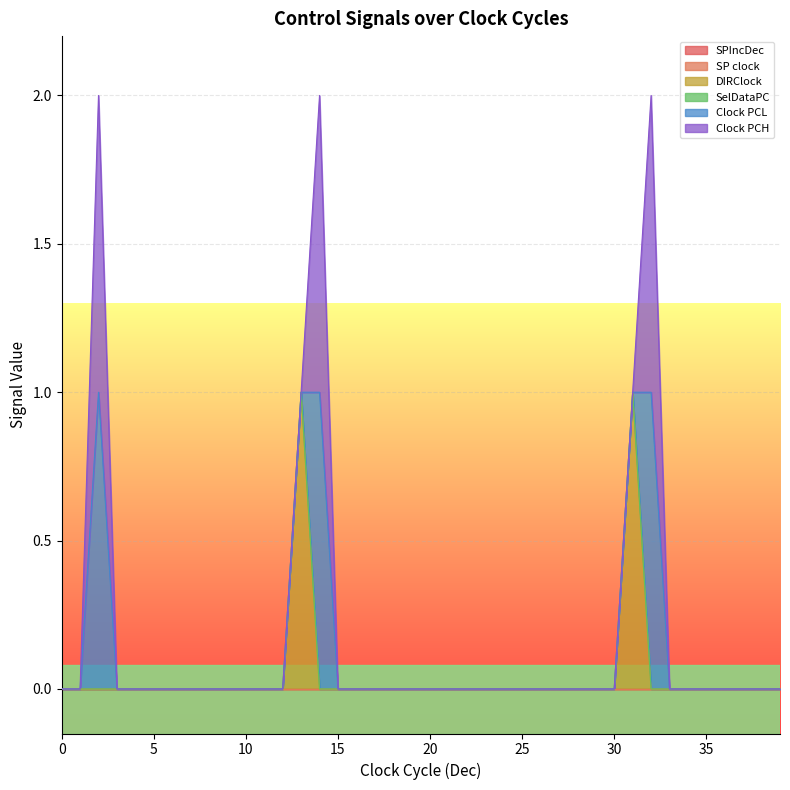

Between 34 and 35, which series saw the biggest shift?

SPIncDec